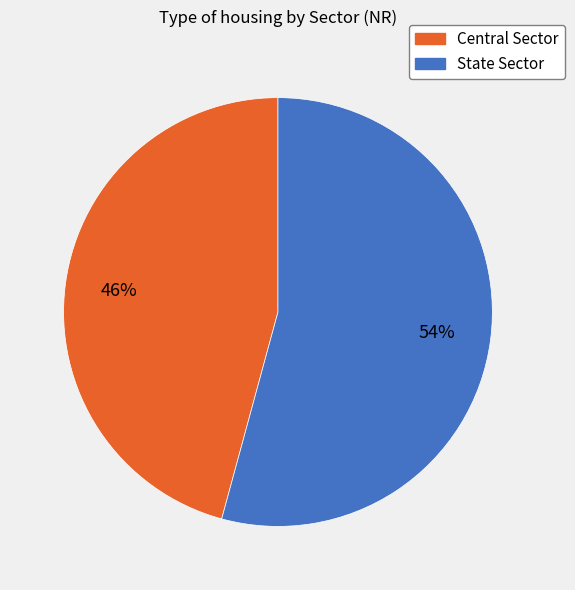

Which has a higher value, Central Sector or State Sector?

State Sector